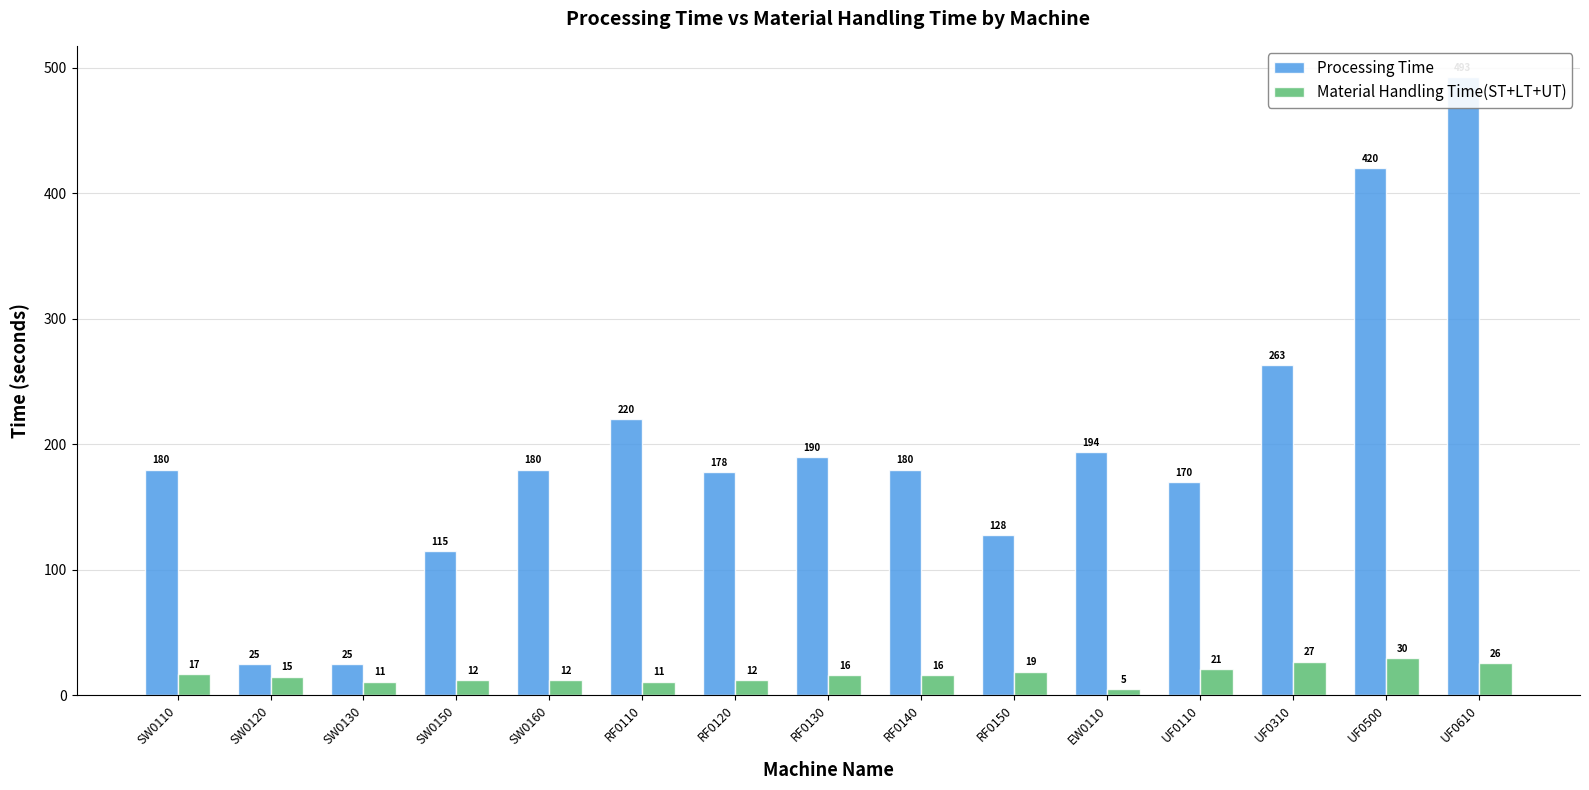

What is the sum of the Processing Time values at RF0130 and RF0150?

318